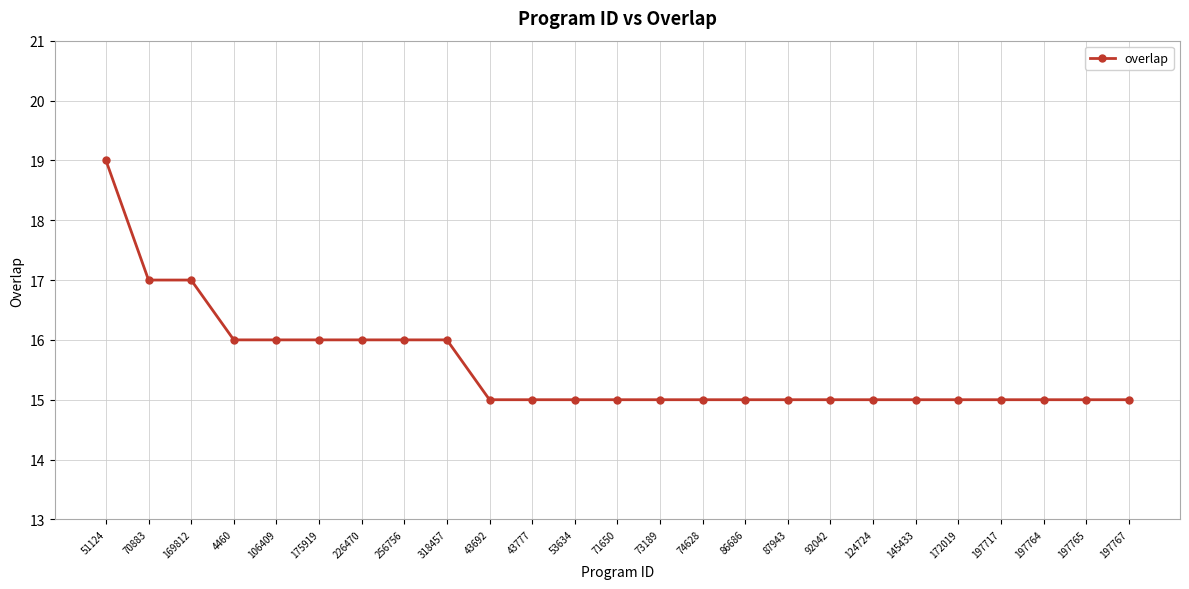

Count the values in the range 15 to 16.

22